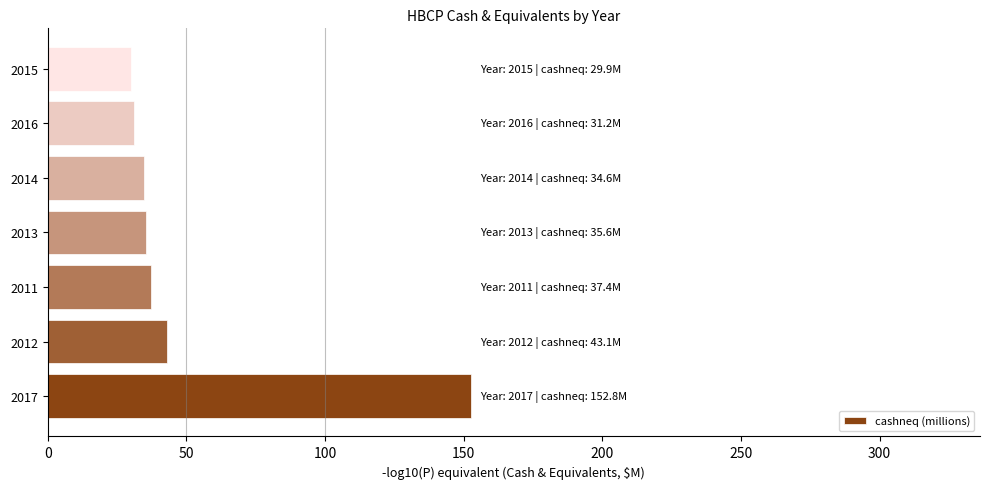

At which label is the value closest to 91?

2012